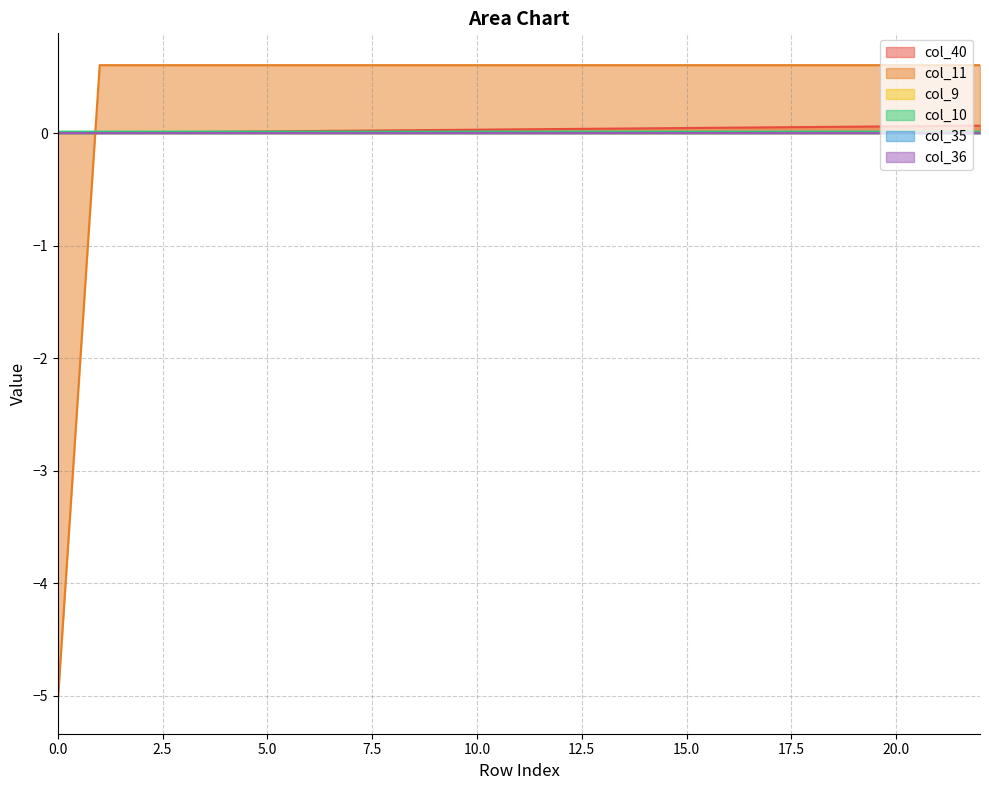

The value of col_10 at 2 is 0.0. True or false?

False